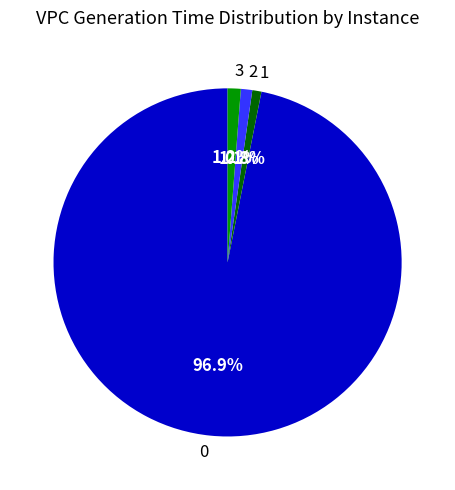

Is there any slice that represents more than half of the pie?

Yes